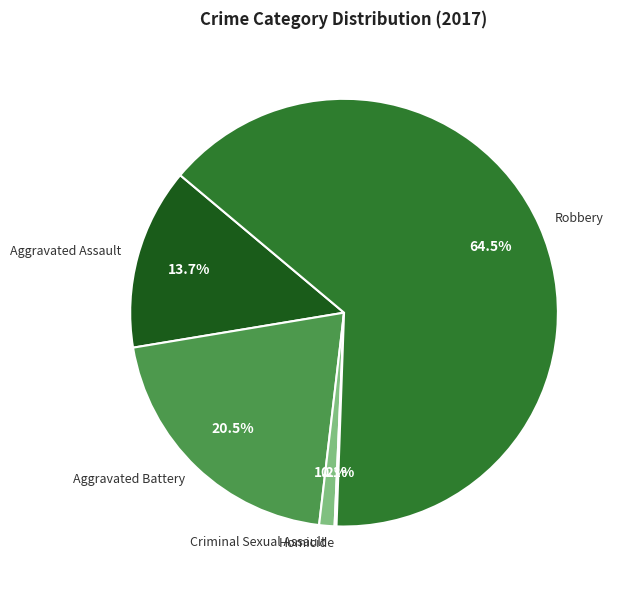

True or false: Robbery accounts for 77% of the total.

False